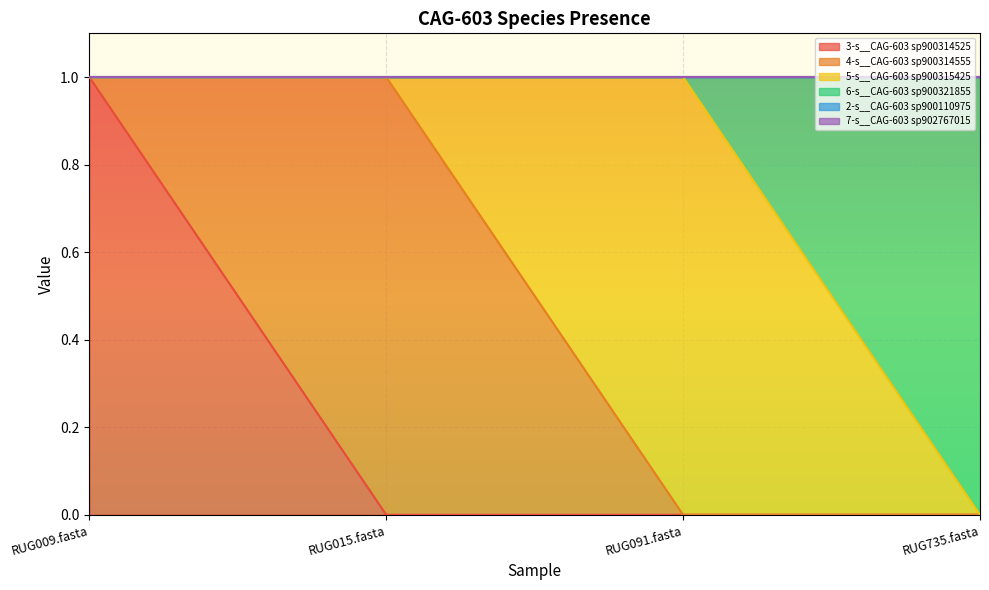

The 4-s__CAG-603 sp900314555 series shows 0 at RUG735.fasta. True or false?

False